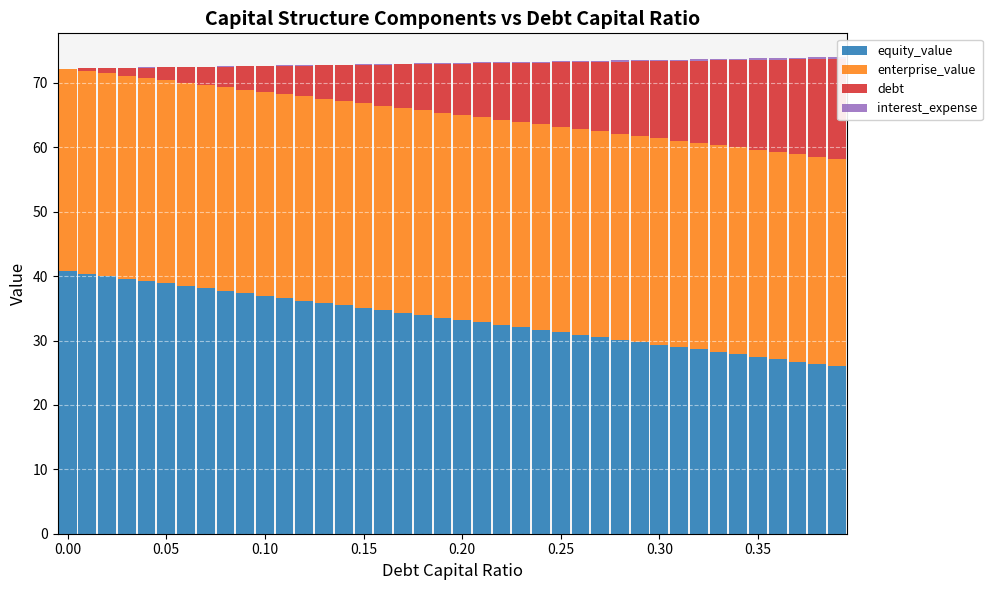

What is the sum of all equity_value values?

1334.6